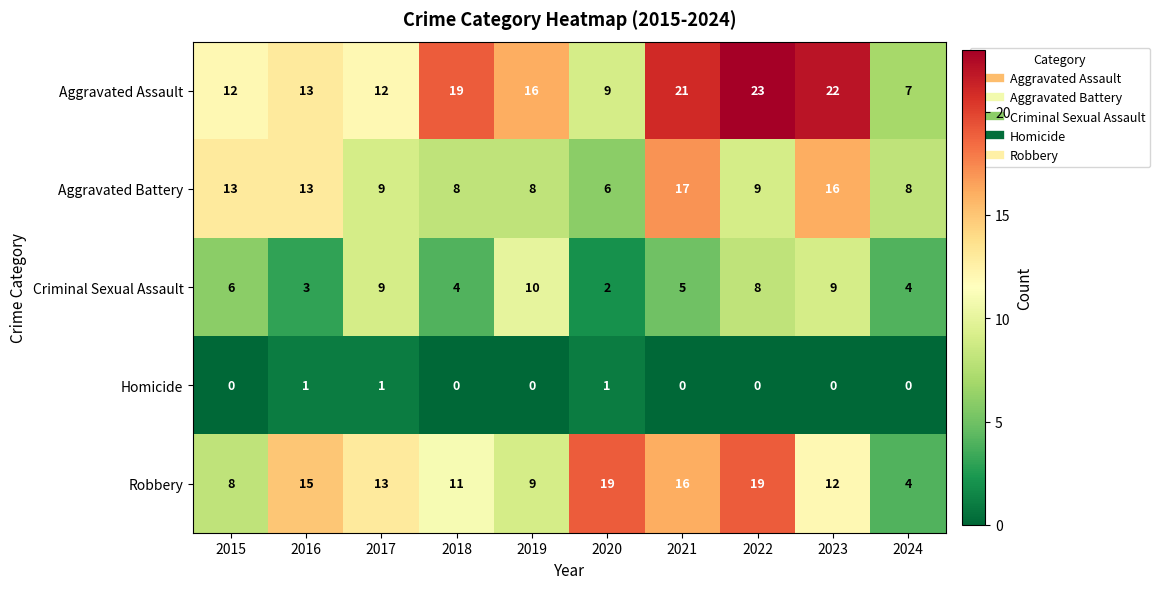

What is the greatest value displayed?

23